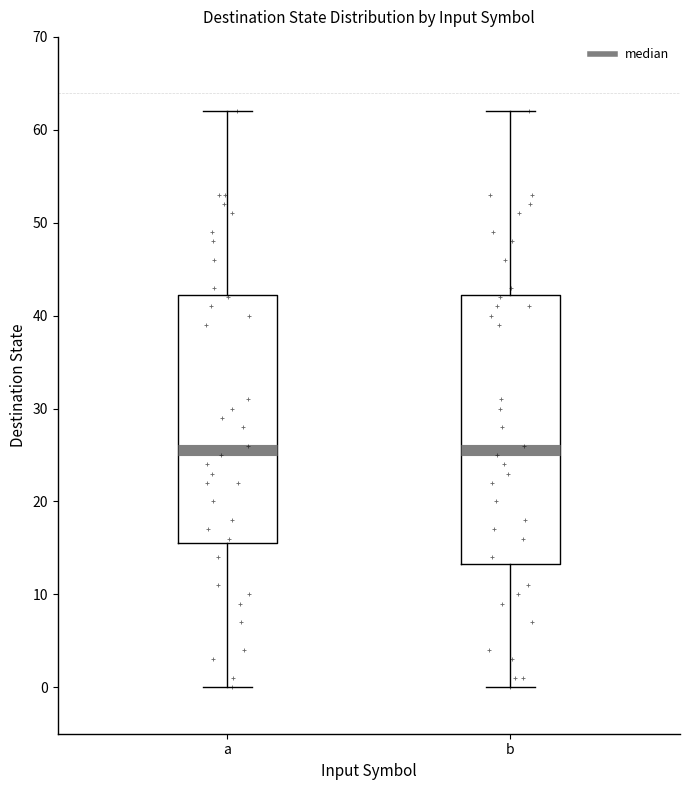

Where does the median line of the box for a sit on the y-axis? The values are not printed on the chart, so give them approximately, as read against the axis.

26